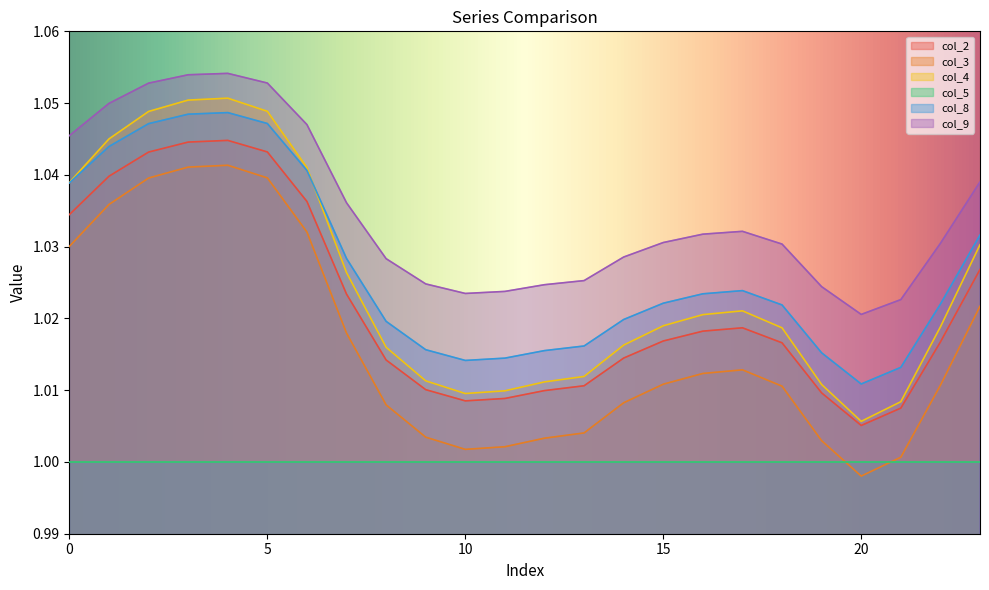

True or false: col_3 and col_9 cross at least once.

False